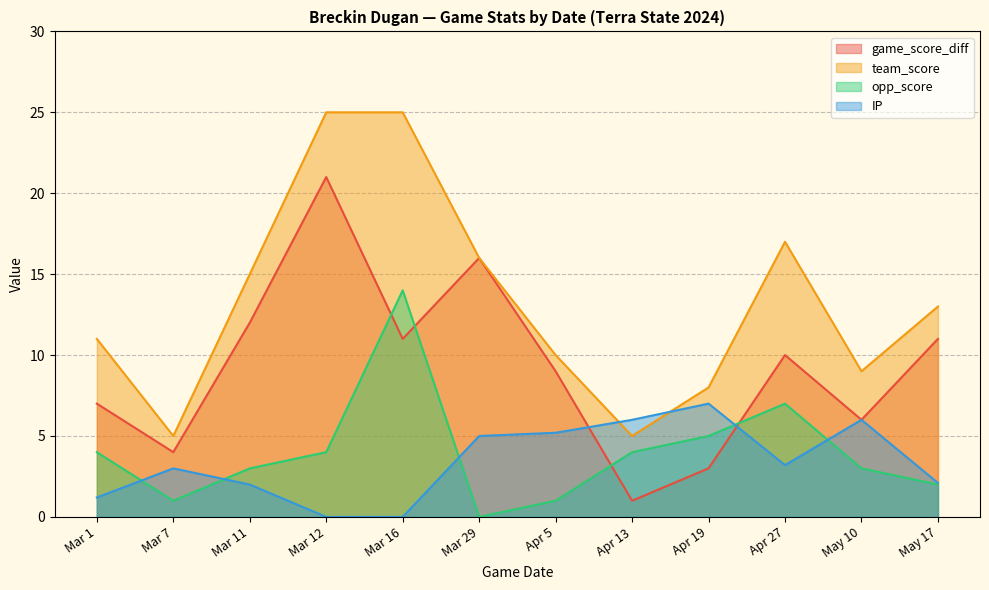

List the labels in order of IP value, smallest first.

Mar 16, Mar 12, Mar 1, Mar 11, May 17, Mar 7, Apr 27, Mar 29, Apr 5, May 10, Apr 13, Apr 19